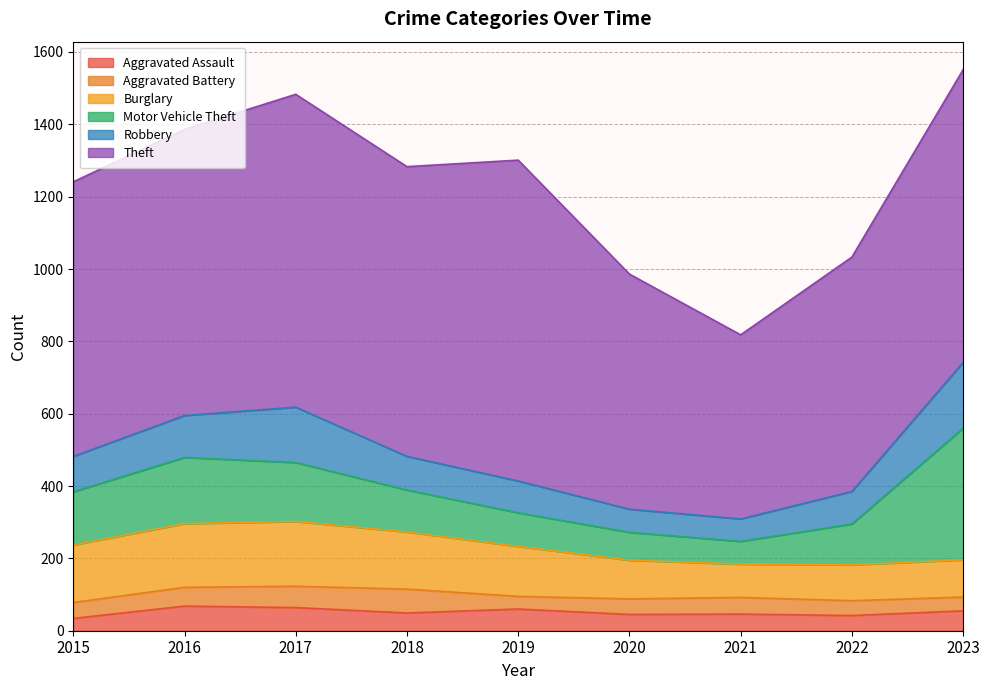

How many lines are shown in the chart?

6